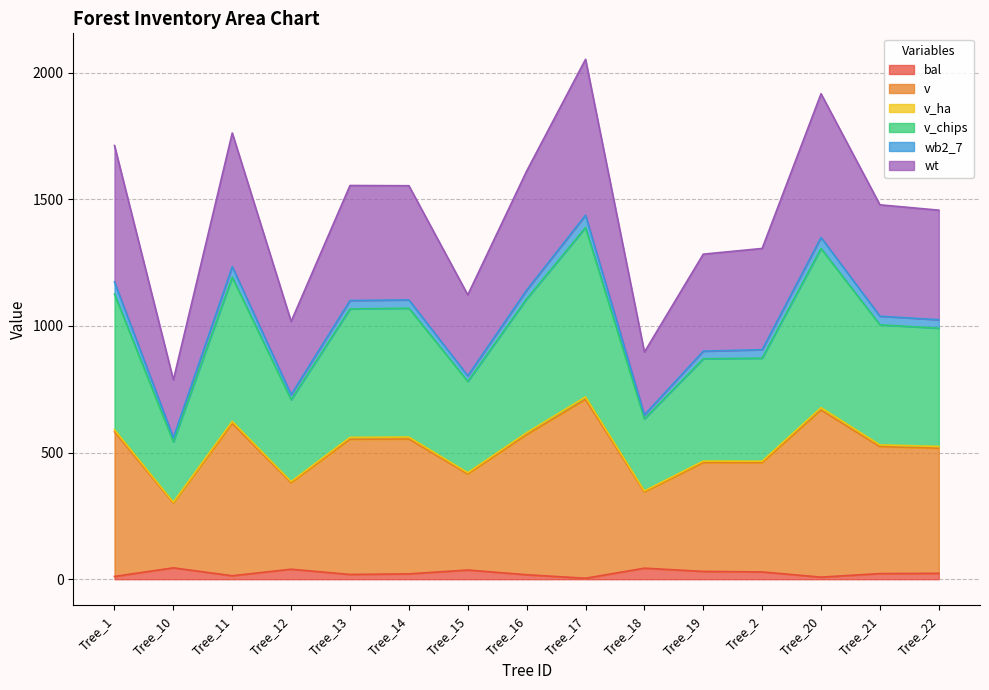

In bal, how many points are higher than both neighbors (excluding endpoints)?

4